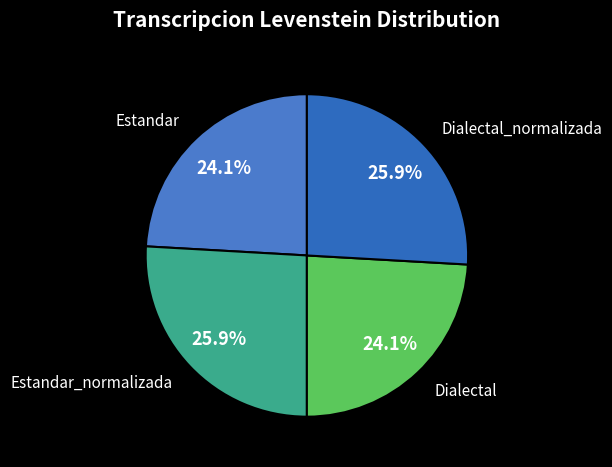

Count the number of slices in the pie.

4